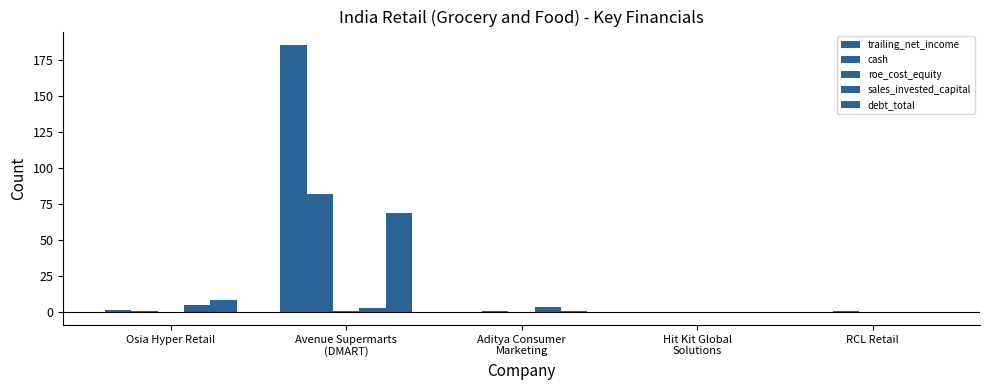

Count the number of categories in the chart.

5